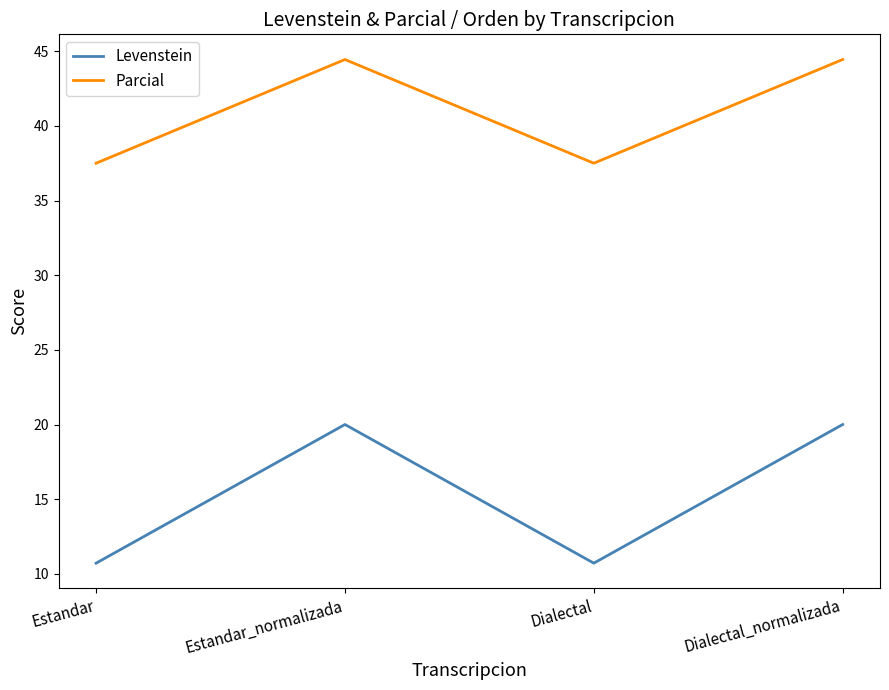

What is the sum of all Parcial values?

163.9